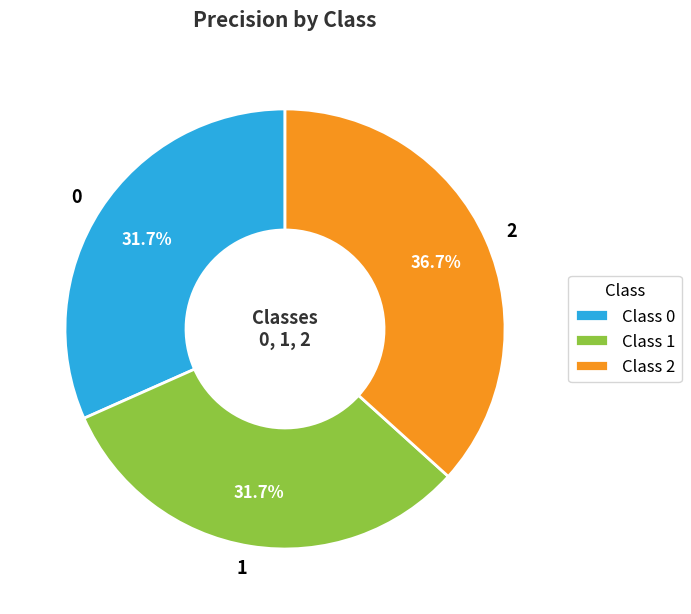

Is there any slice that represents more than half of the pie?

No